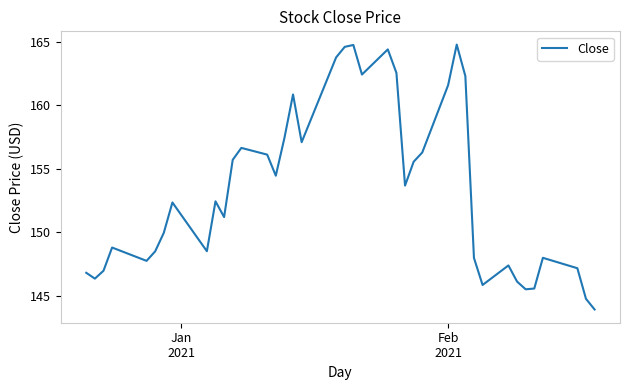

What is the difference between the maximum and minimum values?

20.9